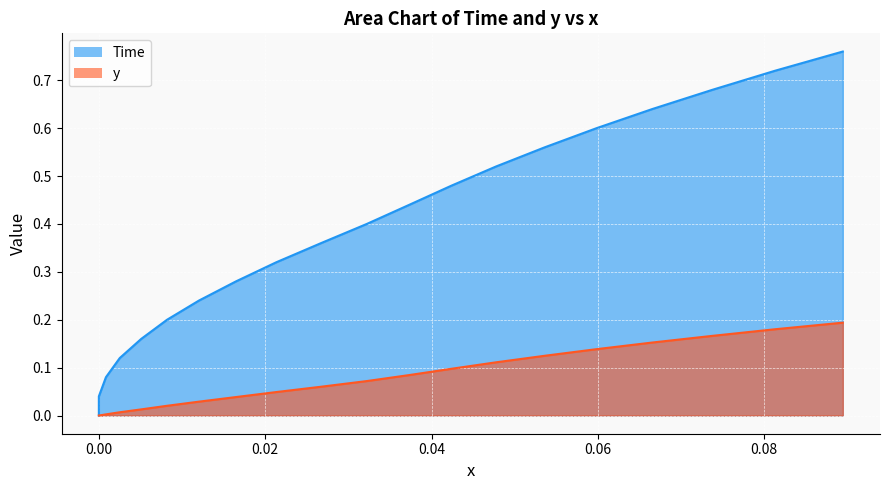

True or false: y and Time cross at least once.

False